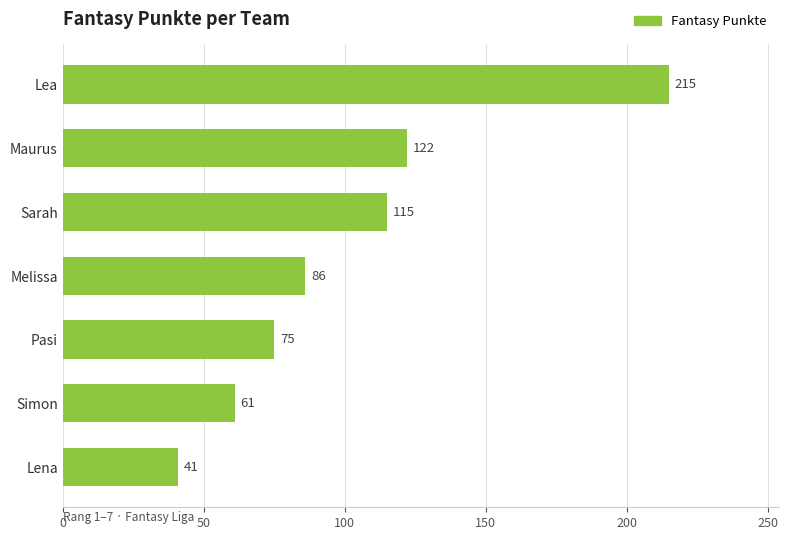

What is the change in value from Lea to Maurus?

-93